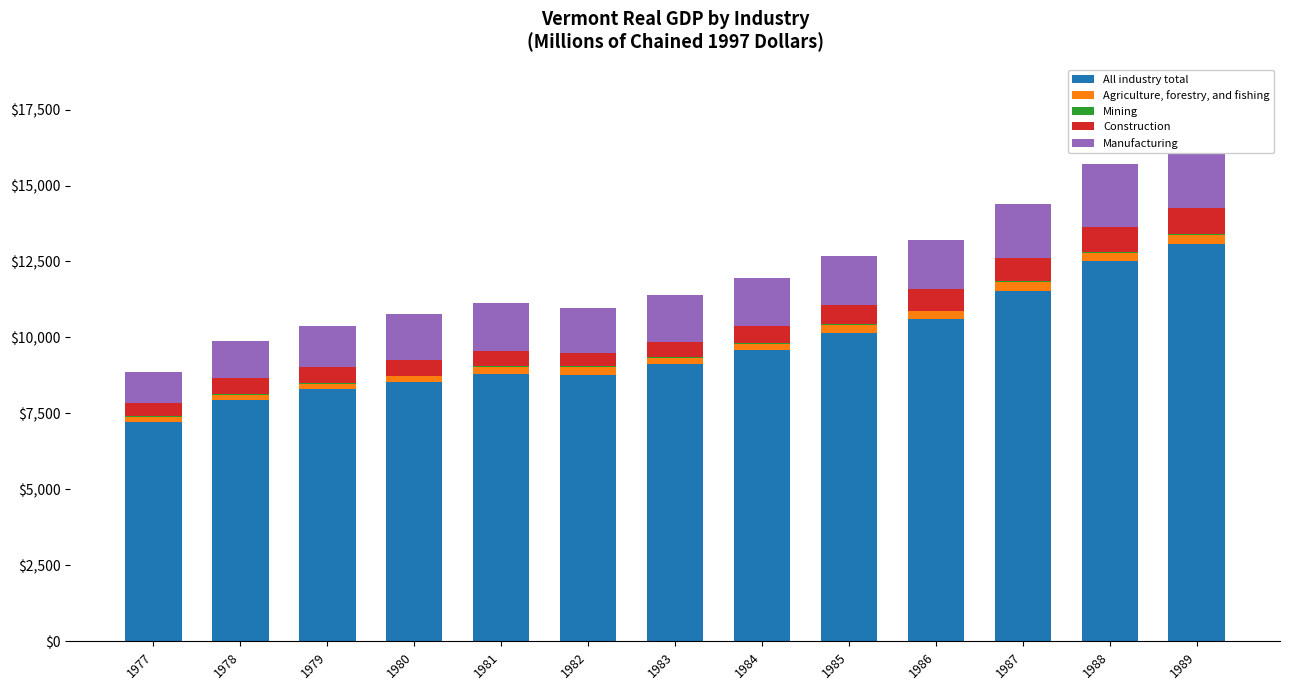

At how many categories does at least one series exceed 7585?

12